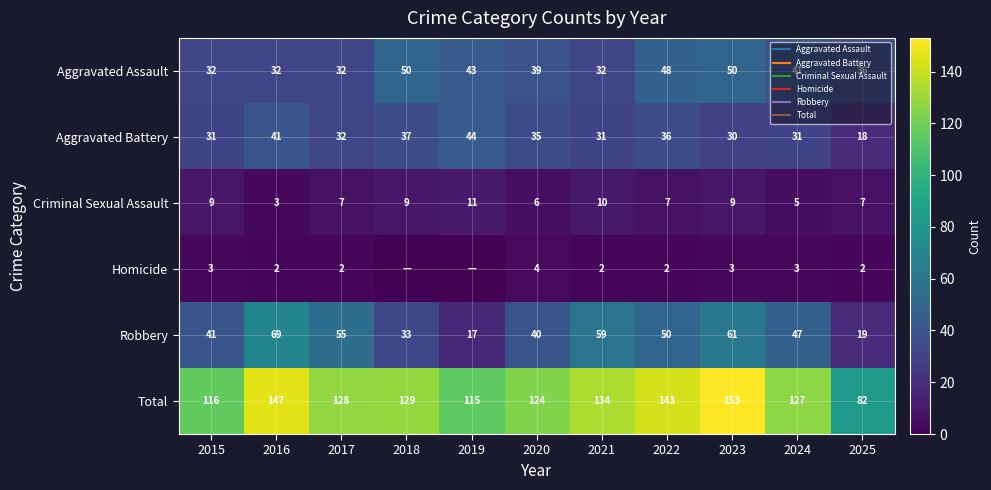

Is it true that Robbery equals 73 at 2022?

False